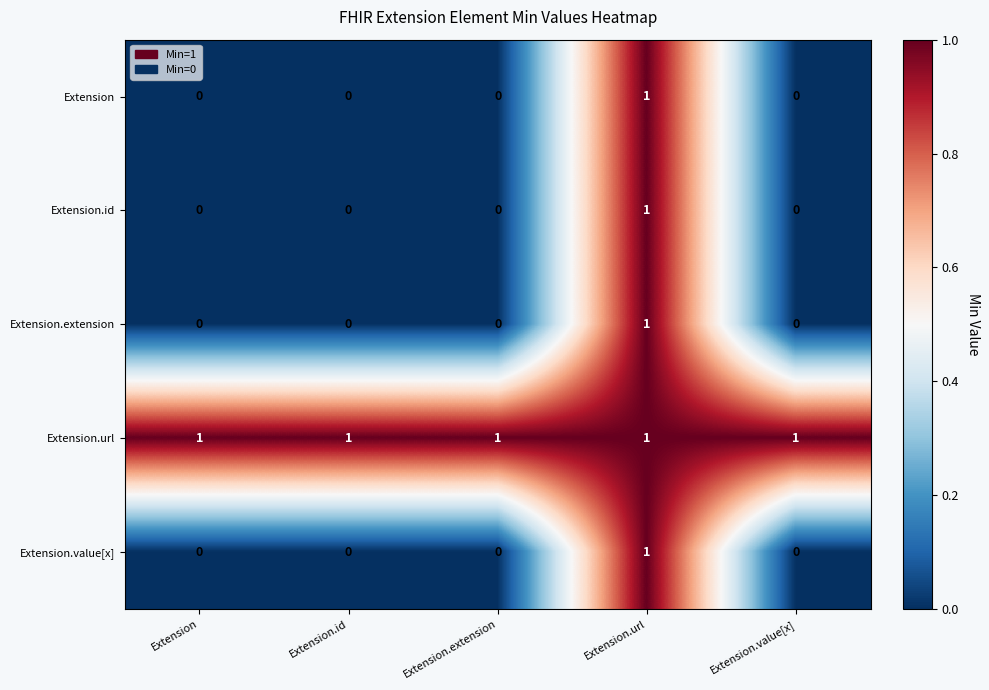

The Extension.url series shows 0 at Extension.value[x]. True or false?

False